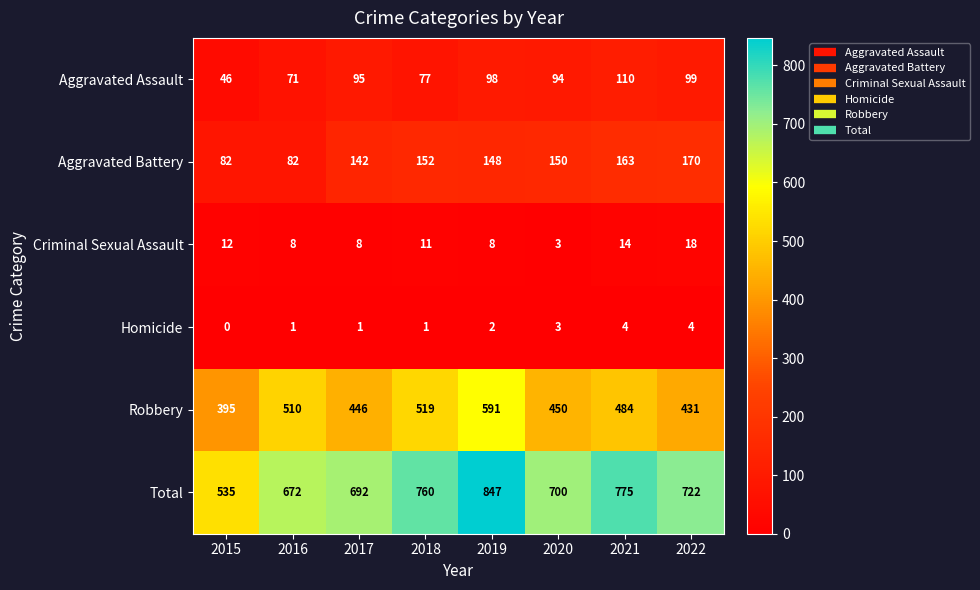

What is the average value of the Criminal Sexual Assault series?

10